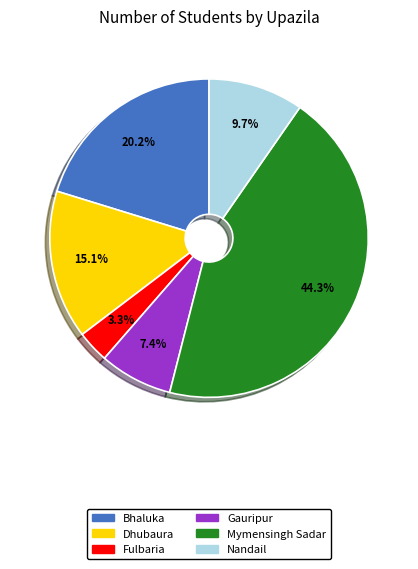

To the nearest percent, what portion does Bhaluka represent?

20%